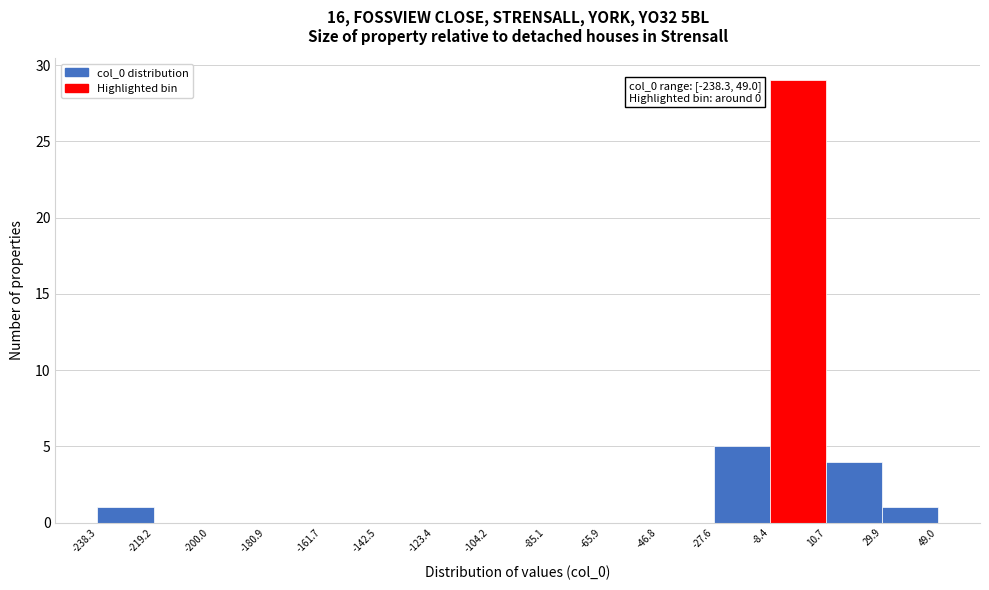

Which range on the x-axis has the tallest bar?

-8.4 to 10.7